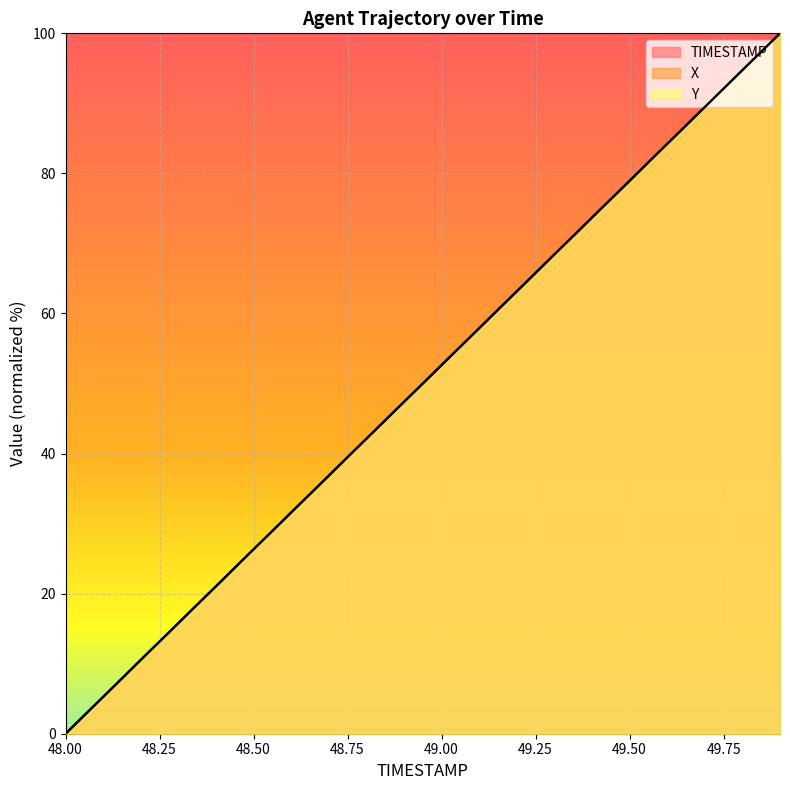

Rank the series at 48.9 from highest to lowest value.

Y, TIMESTAMP, X